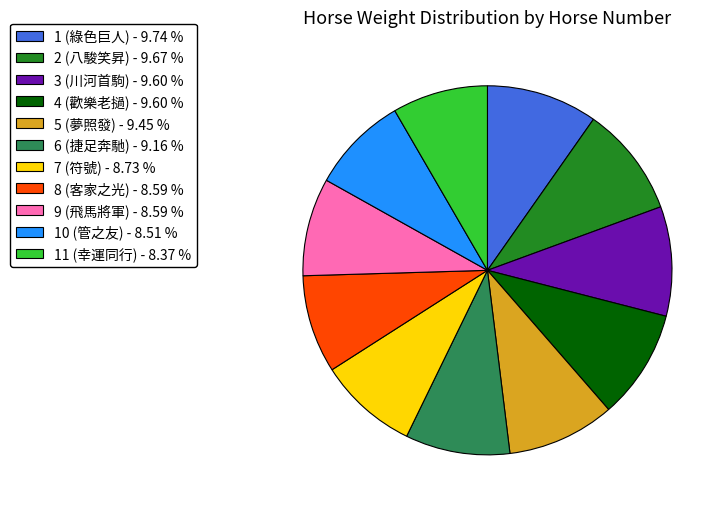

How many segments does this pie chart have?

11